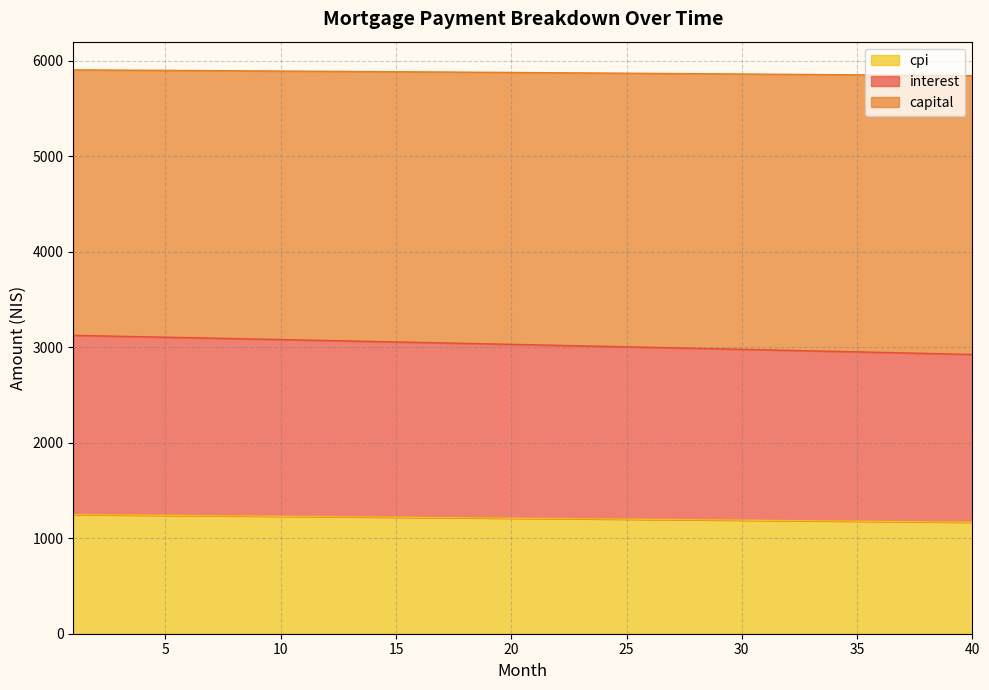

Does the chart display data point markers on the line(s)?

No